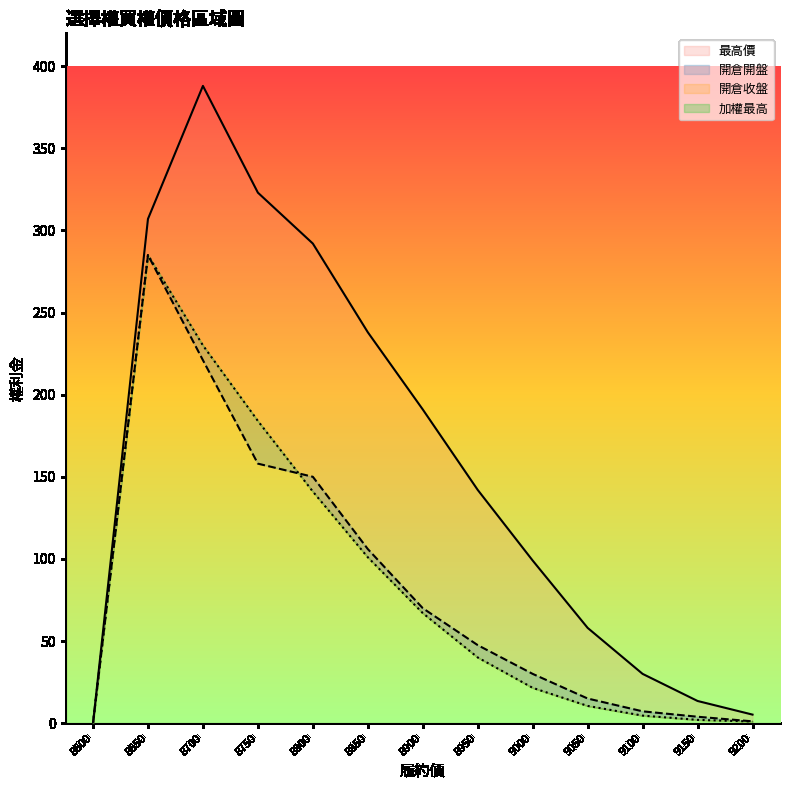

Rank the categories by 最高價 value from lowest to highest.

8600, 9200, 9150, 9100, 9050, 9000, 8950, 8900, 8850, 8800, 8650, 8750, 8700